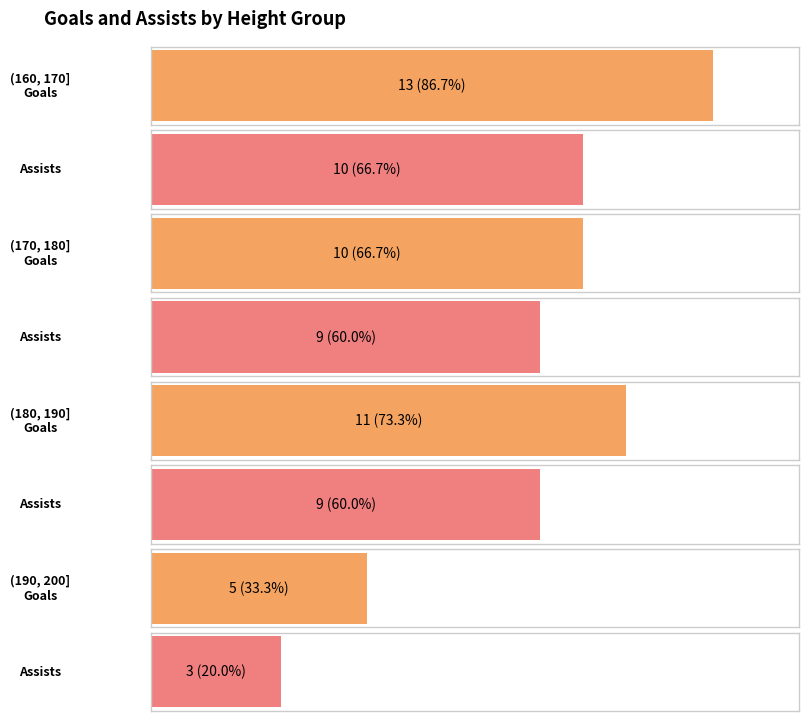

Where does the assists series first go above 9?

(160, 170]